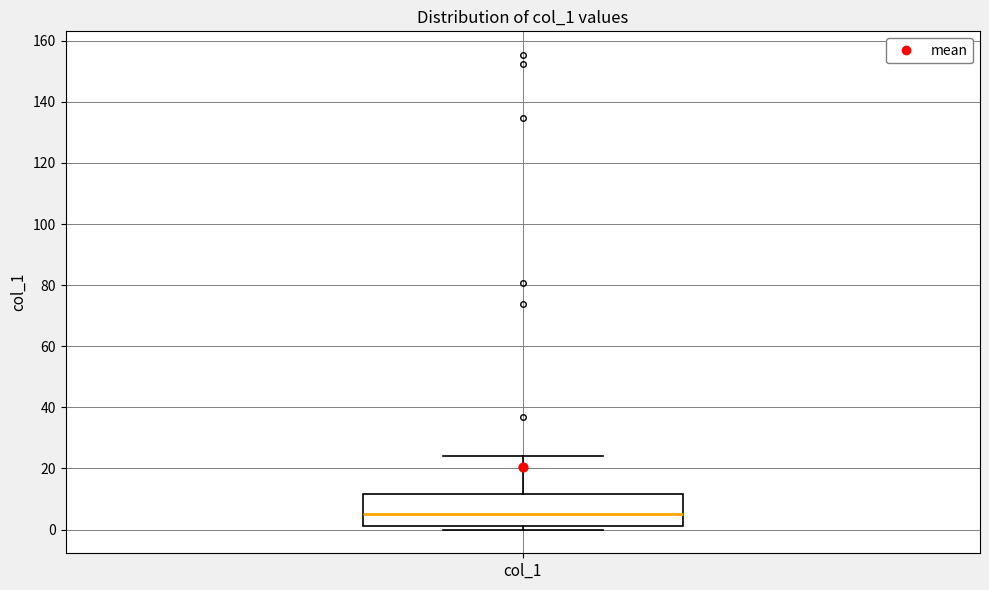

Read this box plot against the y-axis: the position of the median line, the range covered by the box, and the ends of both whiskers. The values are not printed on the chart, so give them approximately, as read against the axis.

median 4, box 2 to 12, whiskers 0 to 24